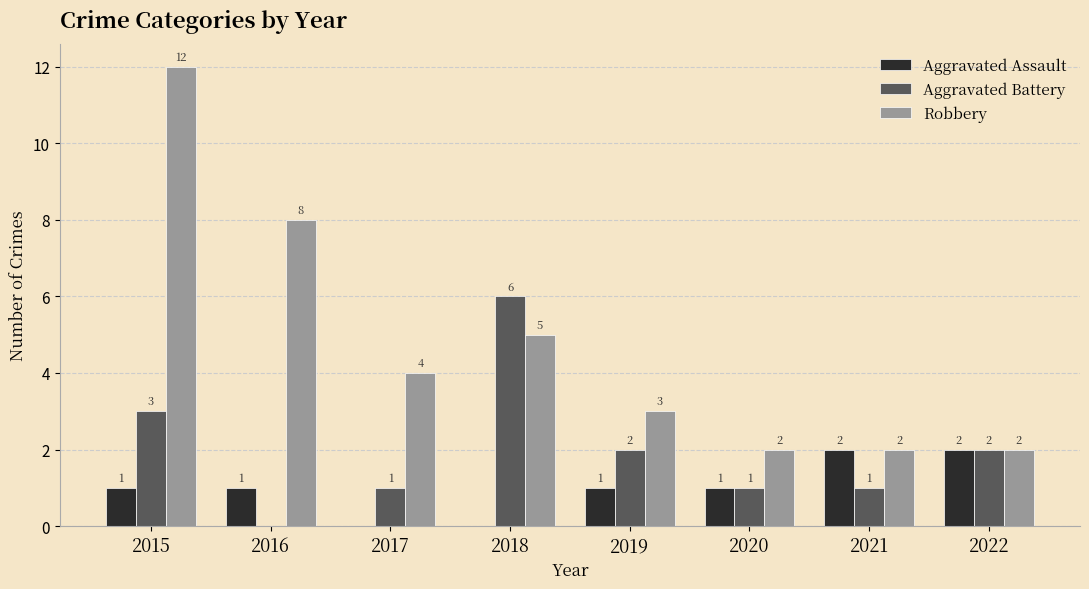

Which label corresponds to the largest value in the chart?

2015